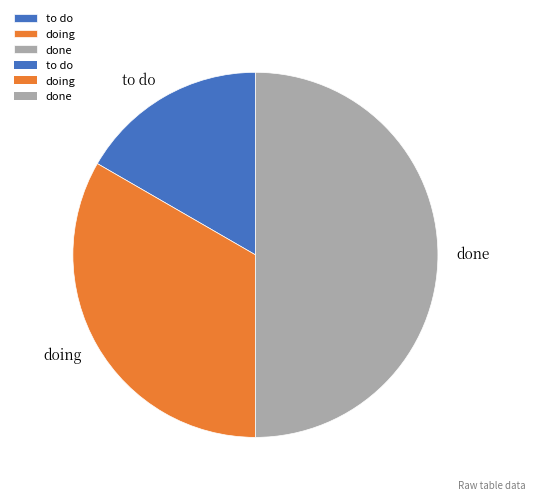

Between to do and done, which is larger?

done